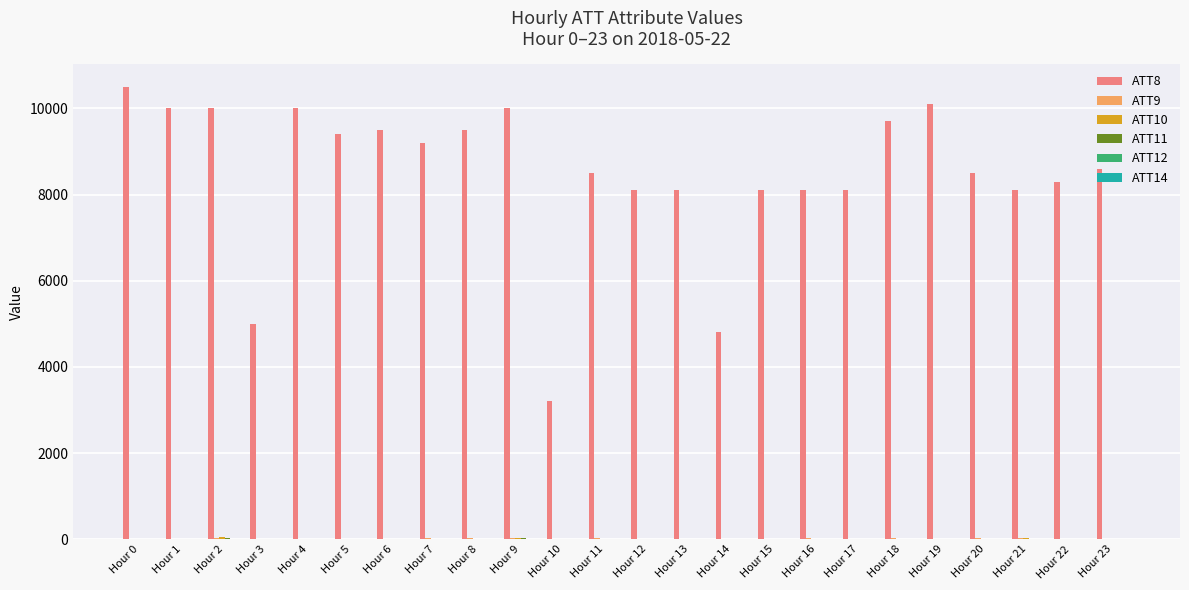

Which series has the largest total across all categories?

ATT8